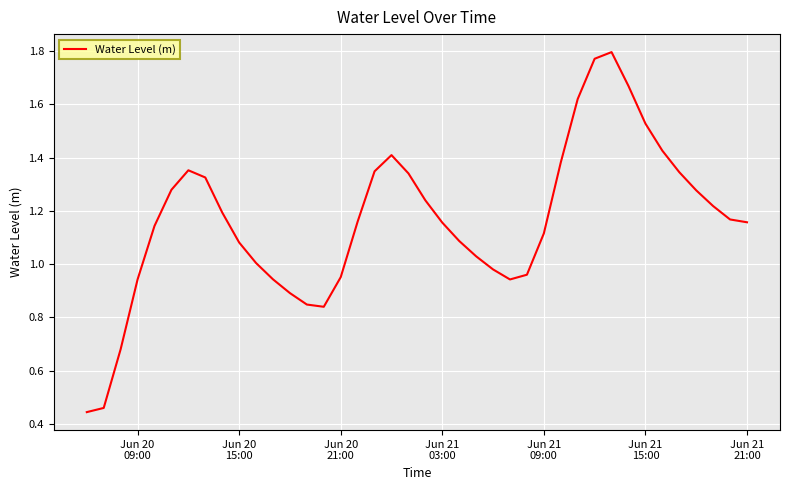

Is this an area chart (filled region under the line)?

No